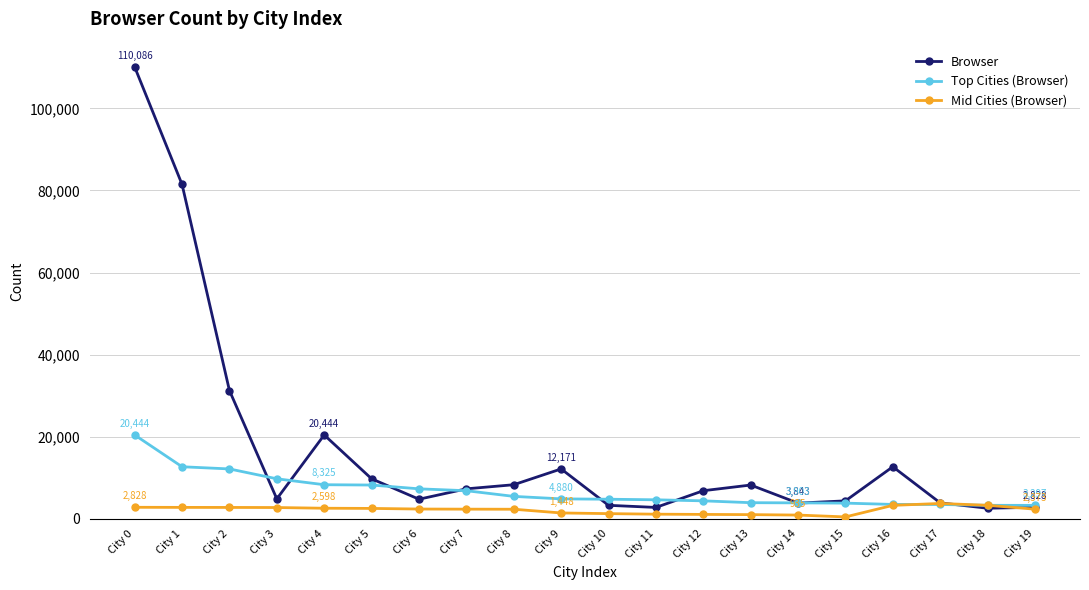

At which label does Top Cities (Browser) first exceed 4880?

City 0